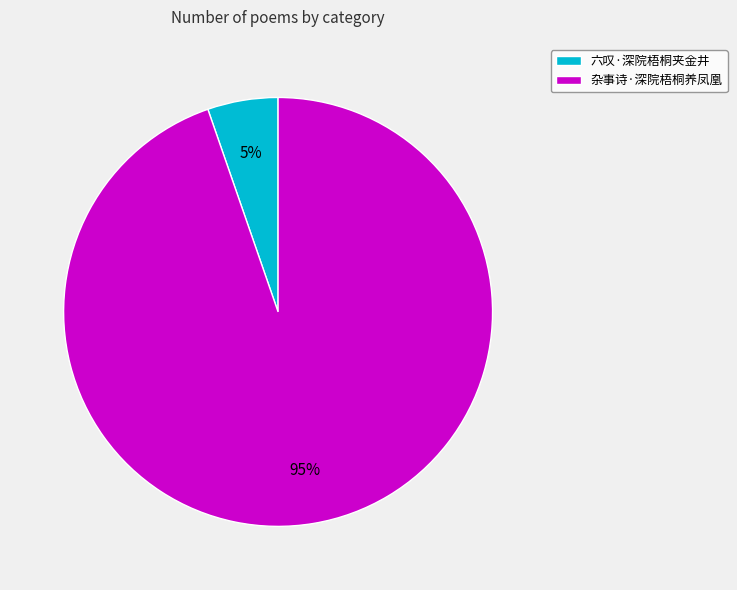

What percentage is the 杂事诗·深院梧桐养凤凰 slice, to the nearest percent?

95%